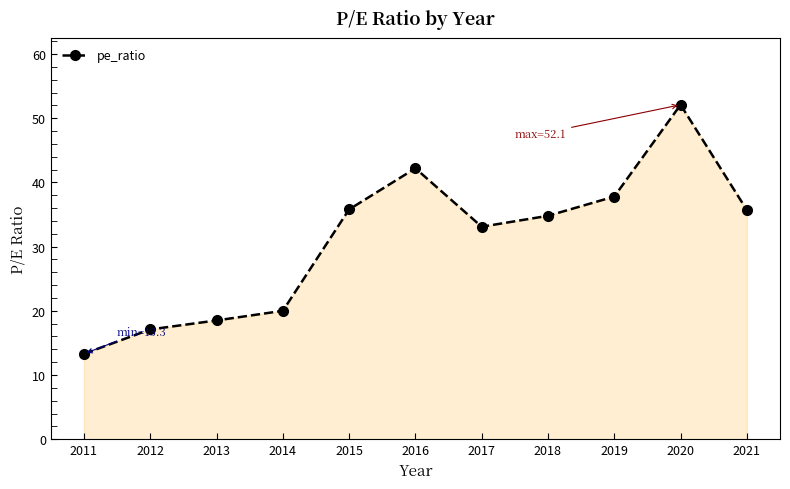

Does the chart display data point markers on the line(s)?

Yes